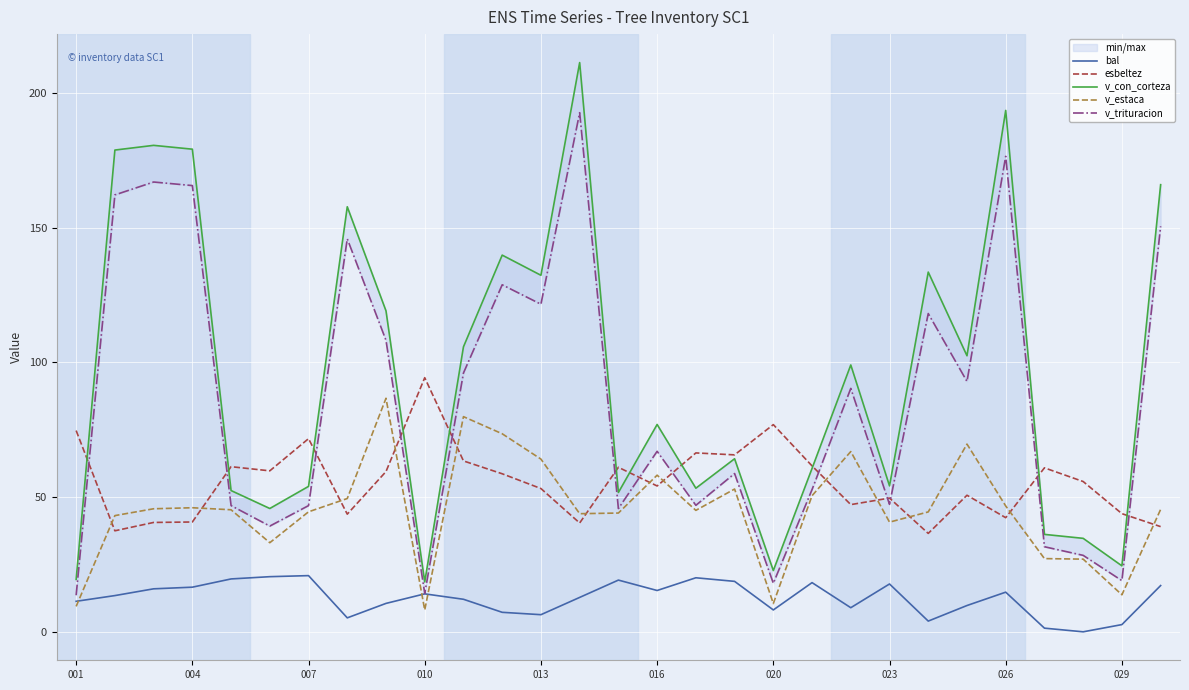

What is the maximum value for bal?

20.9